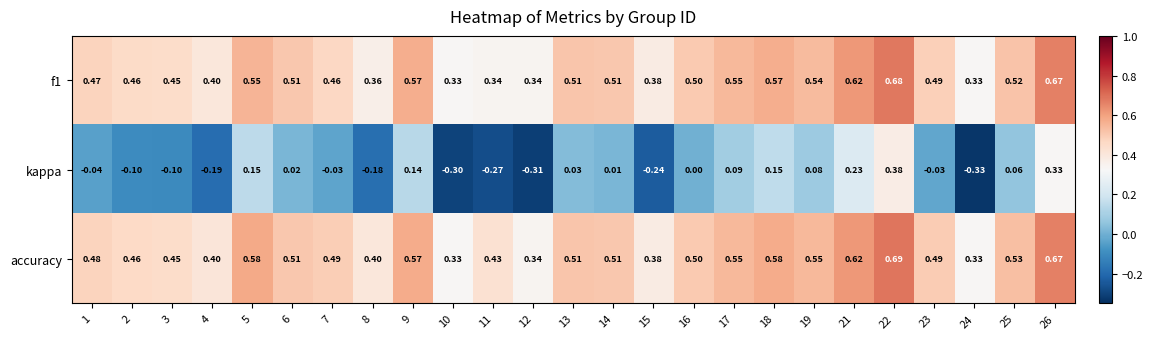

Between 17 and 24, which series saw the biggest shift?

kappa